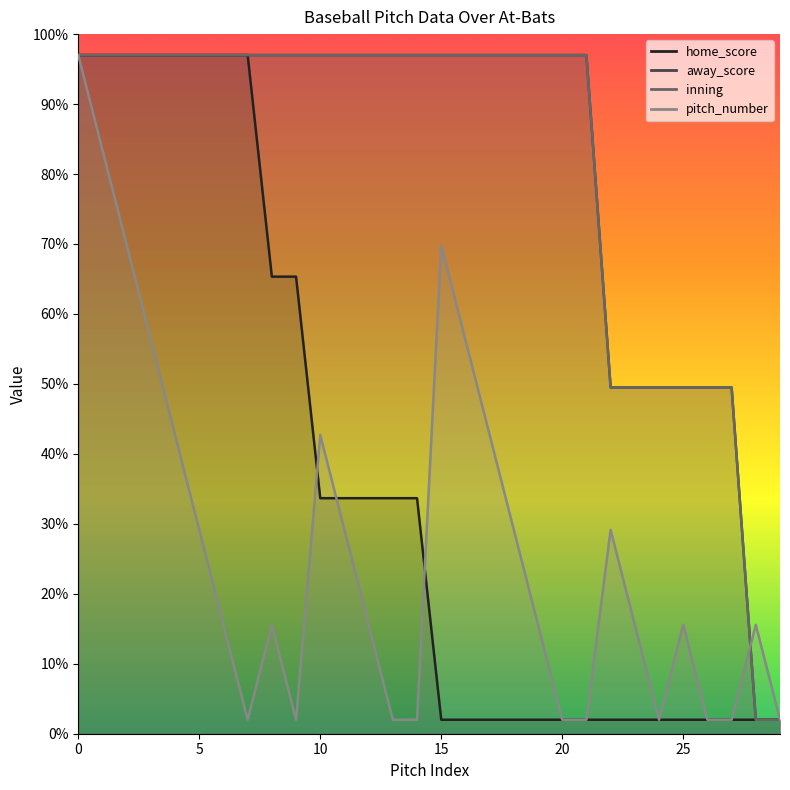

Is it true that away_score equals 49.5 at 23?

True